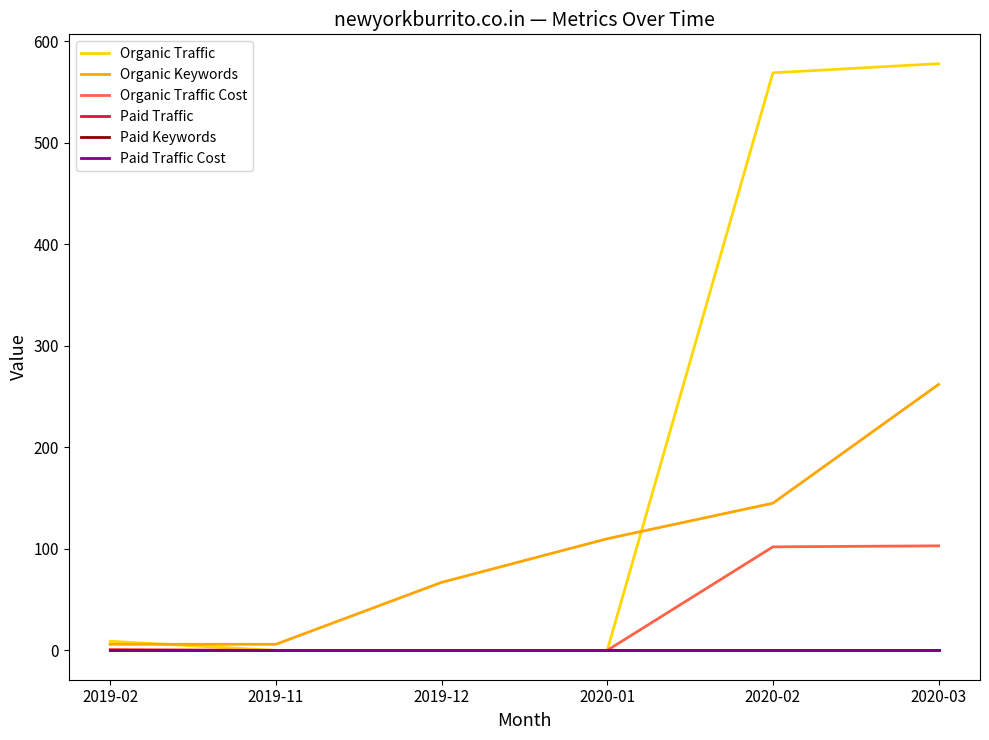

Reading left to right, extract all data points from this chart.

Organic Traffic: 2019-02=9	2019-11=0	2019-12=0	2020-01=0	2020-02=569	2020-03=578
Organic Keywords: 2019-02=6	2019-11=6	2019-12=67	2020-01=110	2020-02=145	2020-03=262
Organic Traffic Cost: 2019-02=1	2019-11=0	2019-12=0	2020-01=0	2020-02=102	2020-03=103
Paid Traffic: 2019-02=0	2019-11=0	2019-12=0	2020-01=0	2020-02=0	2020-03=0
Paid Keywords: 2019-02=0	2019-11=0	2019-12=0	2020-01=0	2020-02=0	2020-03=0
Paid Traffic Cost: 2019-02=0	2019-11=0	2019-12=0	2020-01=0	2020-02=0	2020-03=0